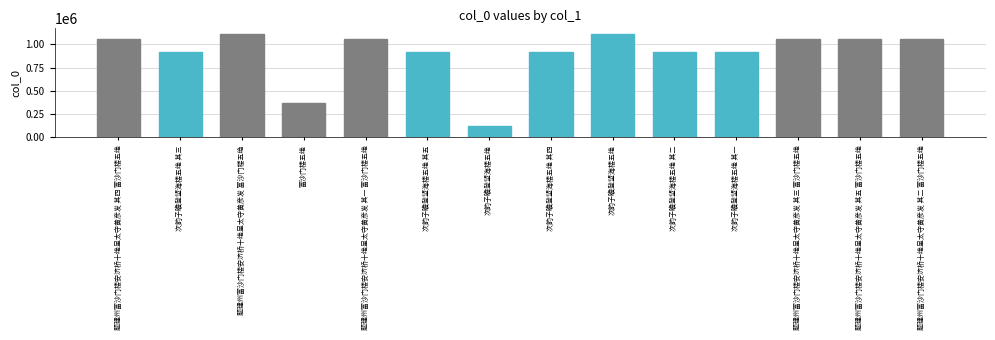

What is the ratio of the value at 次韵子瞻登望海楼五绝 to the value at 富沙门楼五绝?

0.3